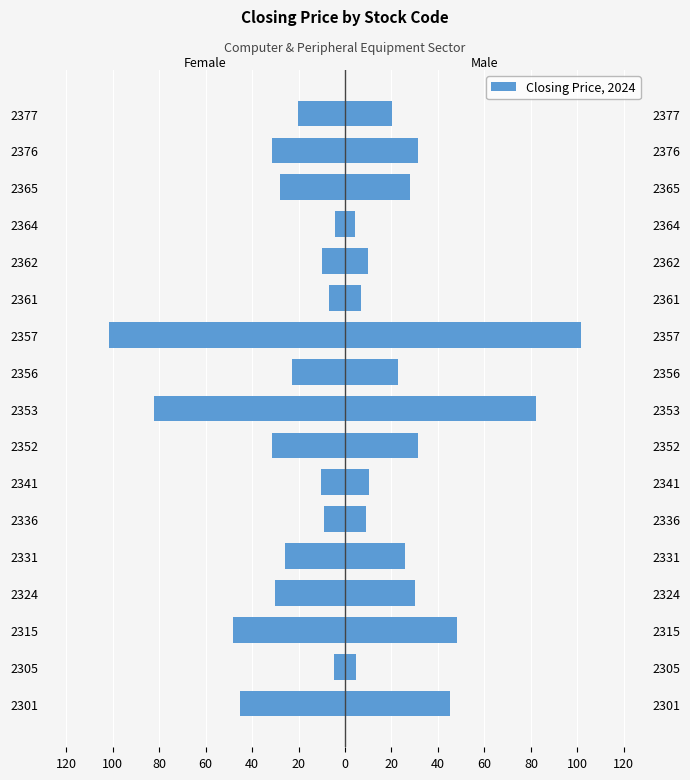

Rank the series by their average value, from lowest to highest.

Female, Male